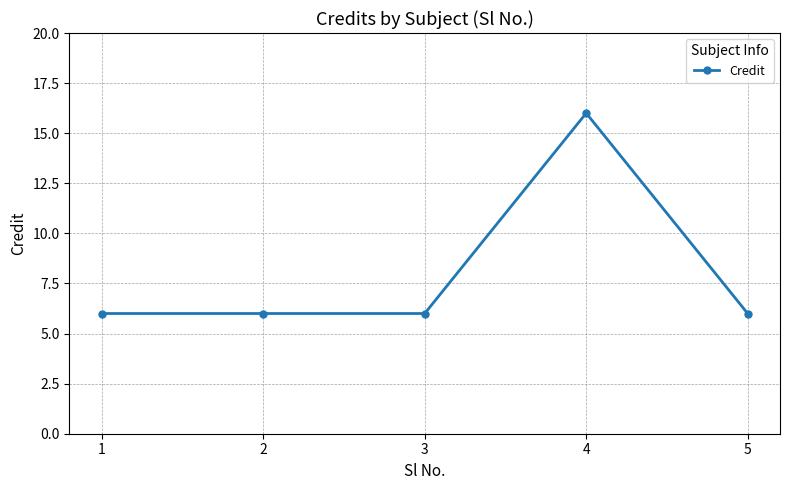

Reading left to right, extract all data points from this chart.

1=6	2=6	3=6	4=16	5=6